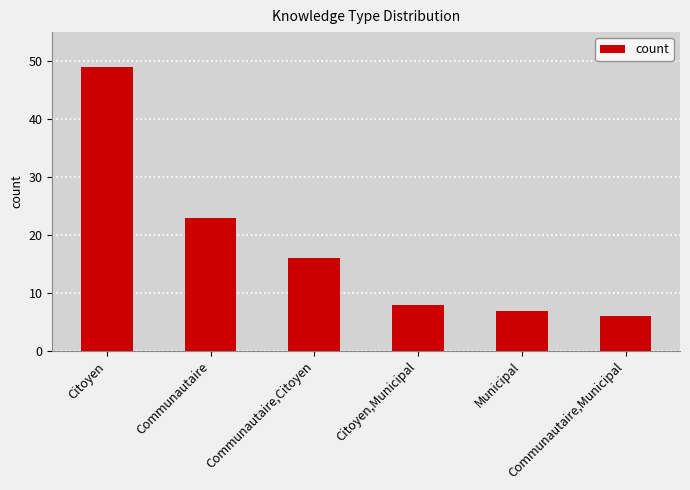

What is the sum of all values?

109